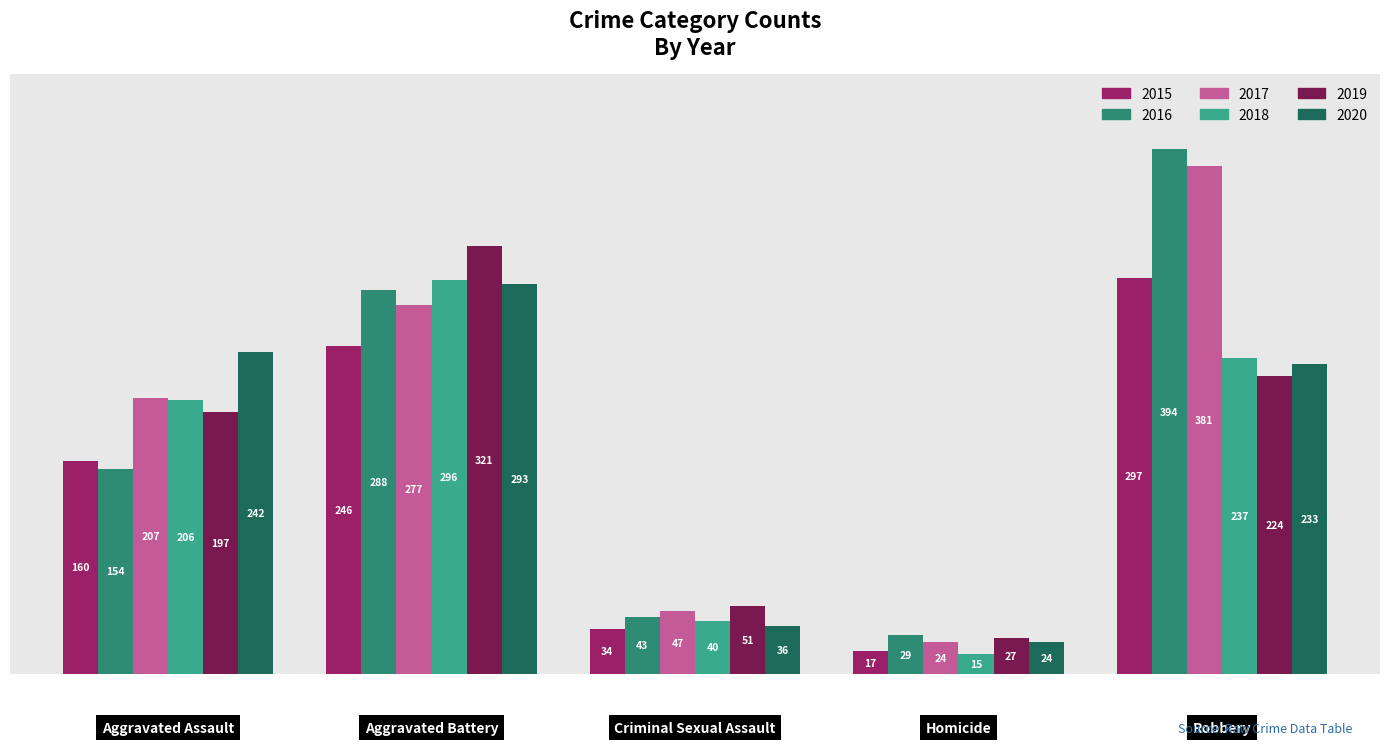

Rank the series by their maximum value, from lowest to highest.

2020, 2018, 2015, 2019, 2017, 2016